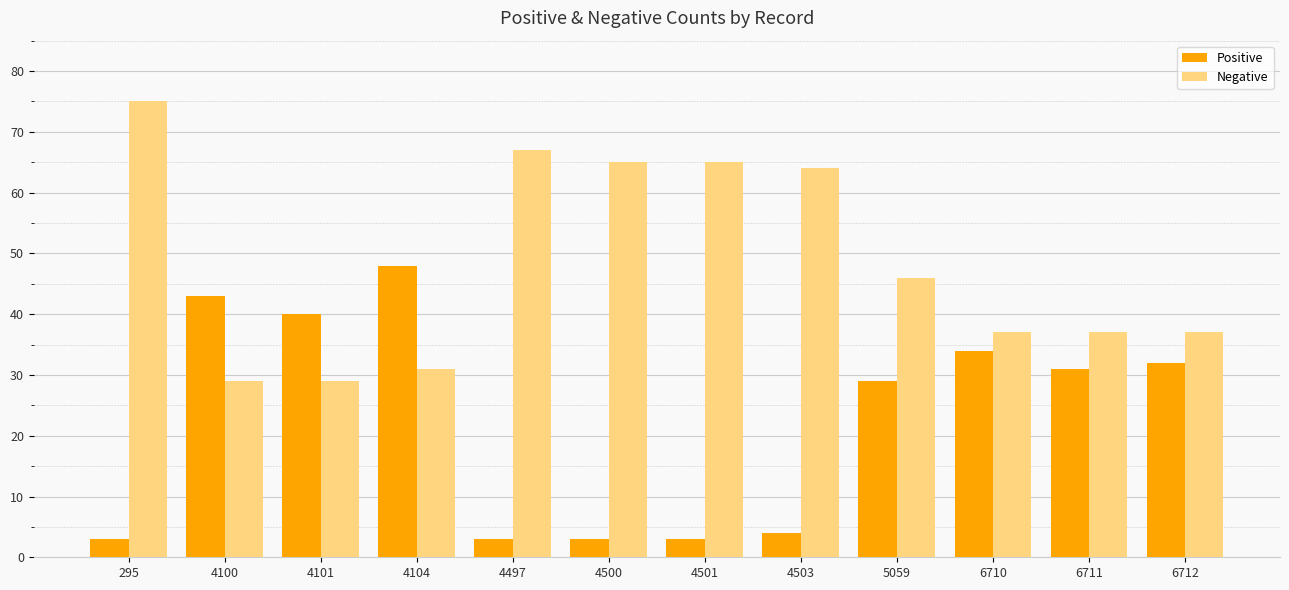

The value of Negative at 5059 is 72. True or false?

False